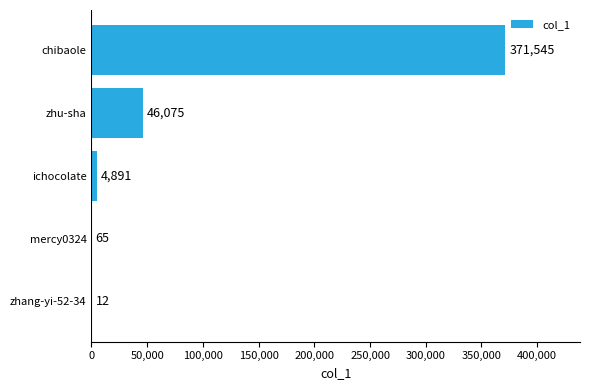

What is the change in value from zhang-yi-52-34 to ichocolate?

+4879